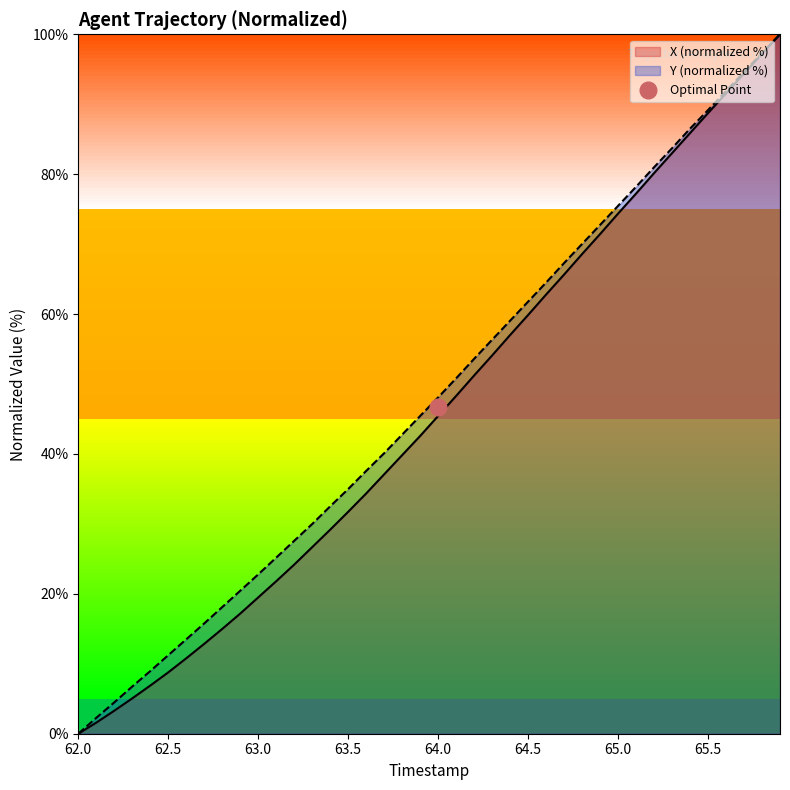

The value of X (normalized %) at 64.0 is 21.8. True or false?

False